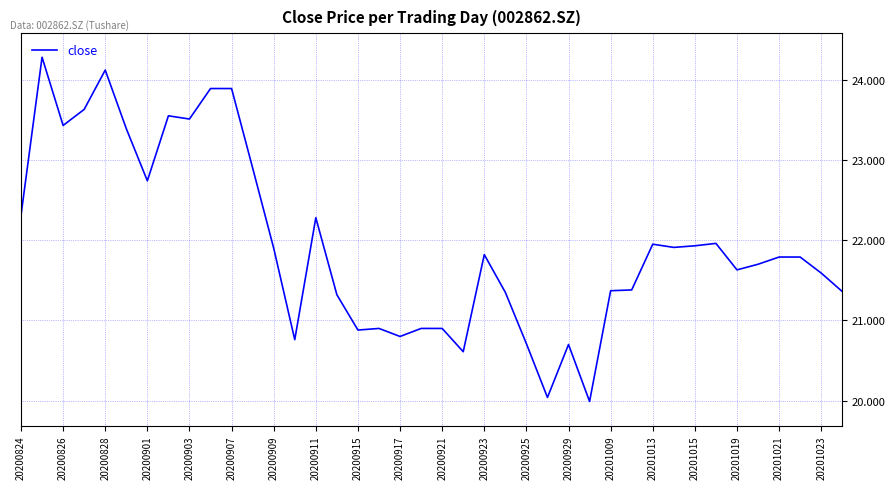

What is the difference between the maximum and minimum values?

4.3